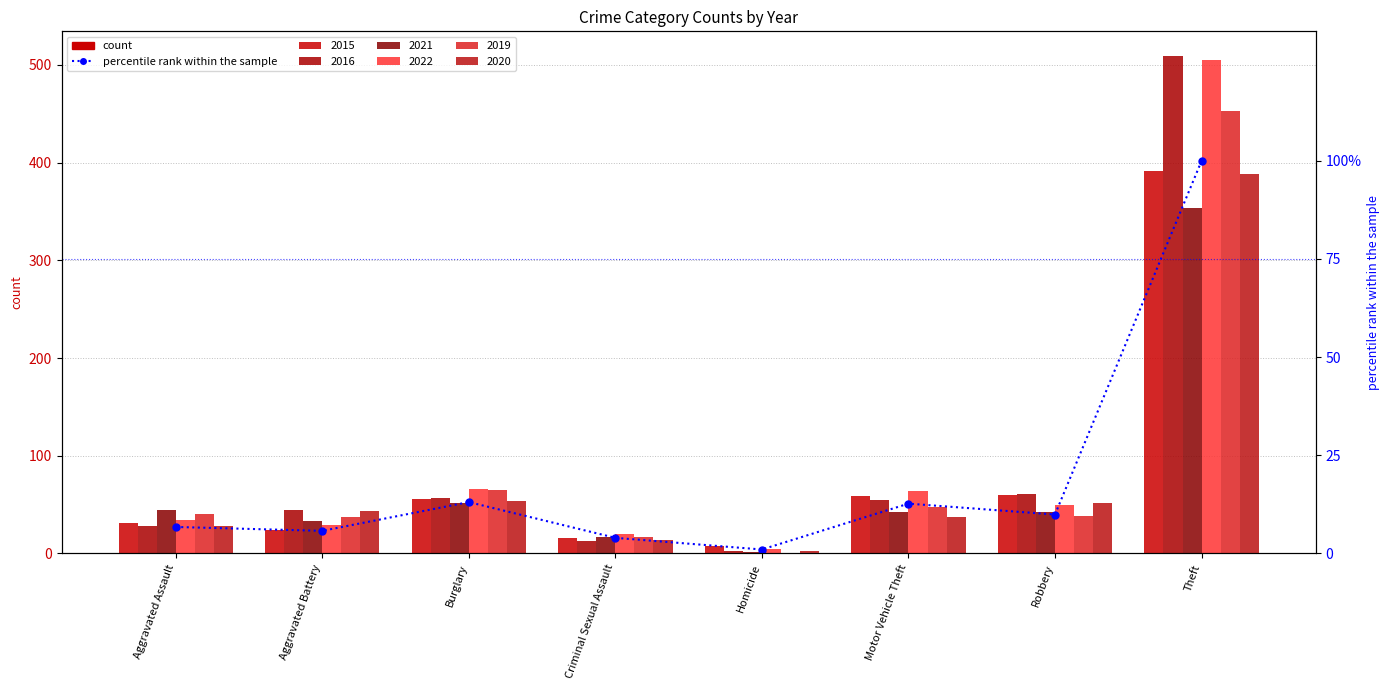

List the labels in order of value, largest first.

Theft, Burglary, Motor Vehicle Theft, Robbery, Aggravated Assault, Aggravated Battery, Criminal Sexual Assault, Homicide